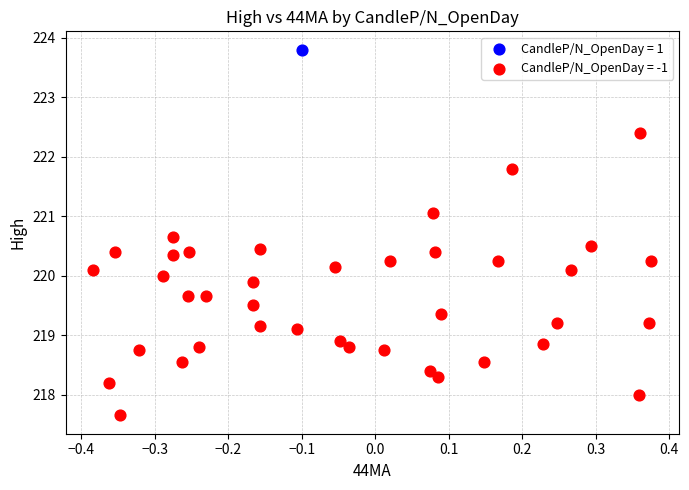

What are all the series names shown in the legend?

CandleP/N_OpenDay = 1, CandleP/N_OpenDay = -1